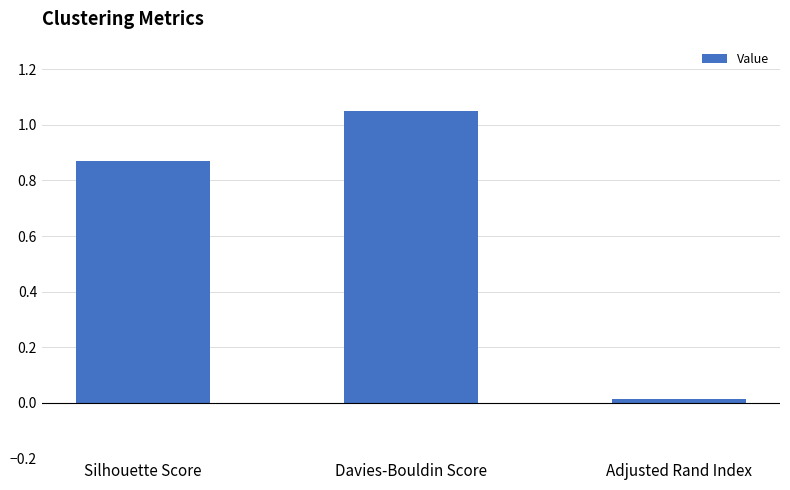

What is the average value?

0.6